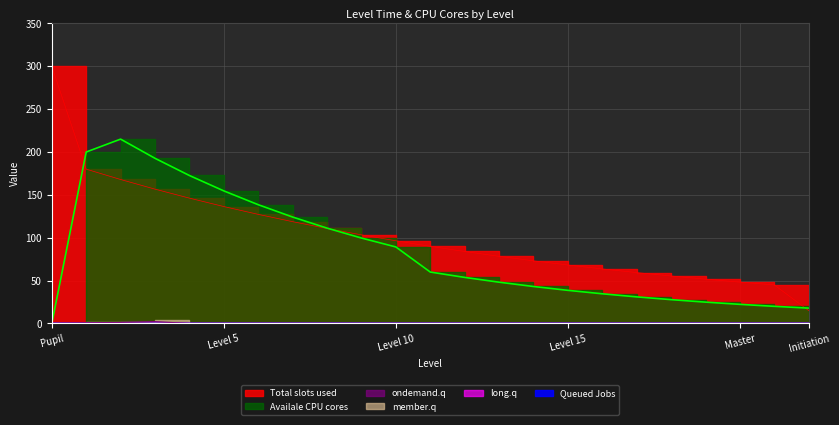

How many interior local peaks does the Available CPU cores series have?

1